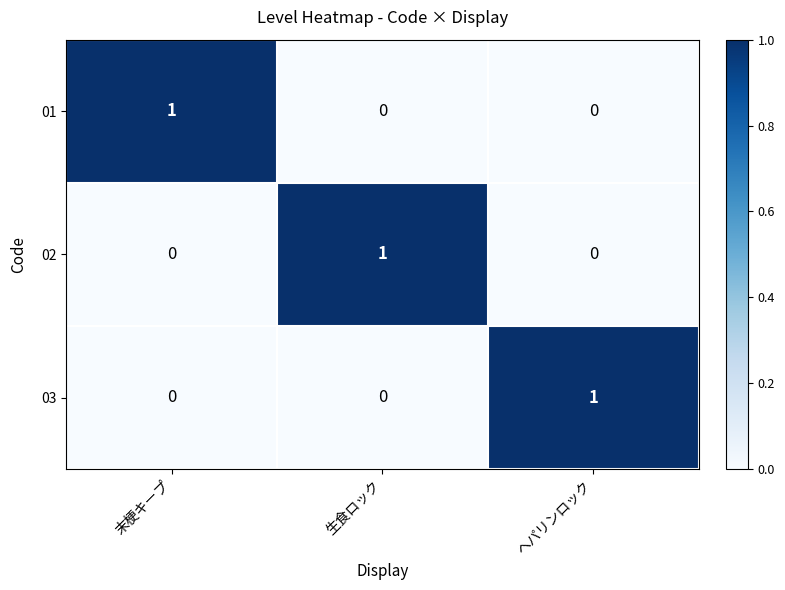

Reading left to right, transcribe all the data shown in this chart.

01: 1	0	0
02: 0	1	0
03: 0	0	1